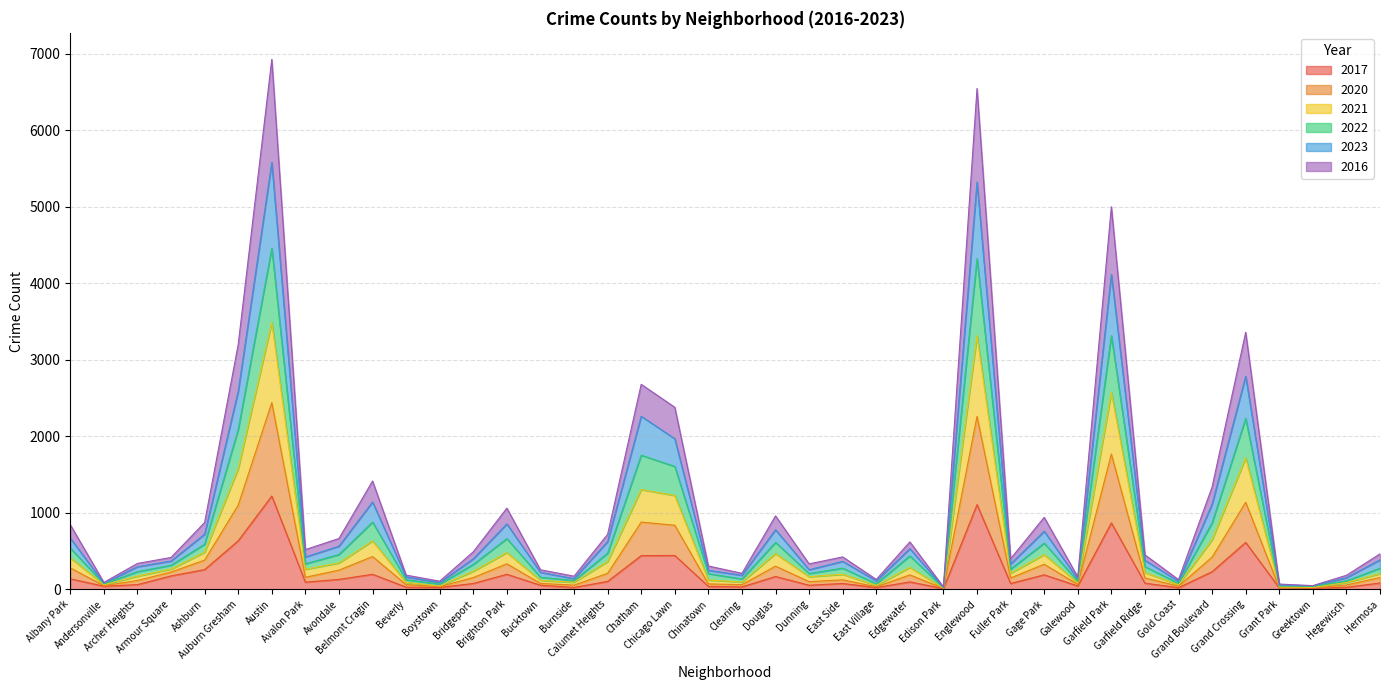

At which label does 2020 reach its minimum?

Edison Park